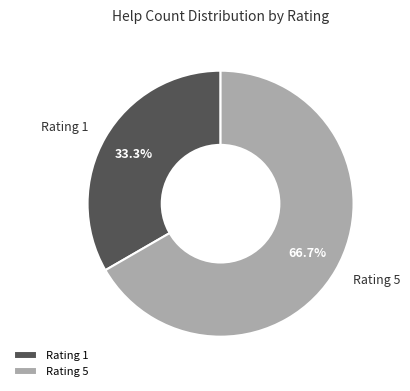

Which slice is the largest?

Rating 5